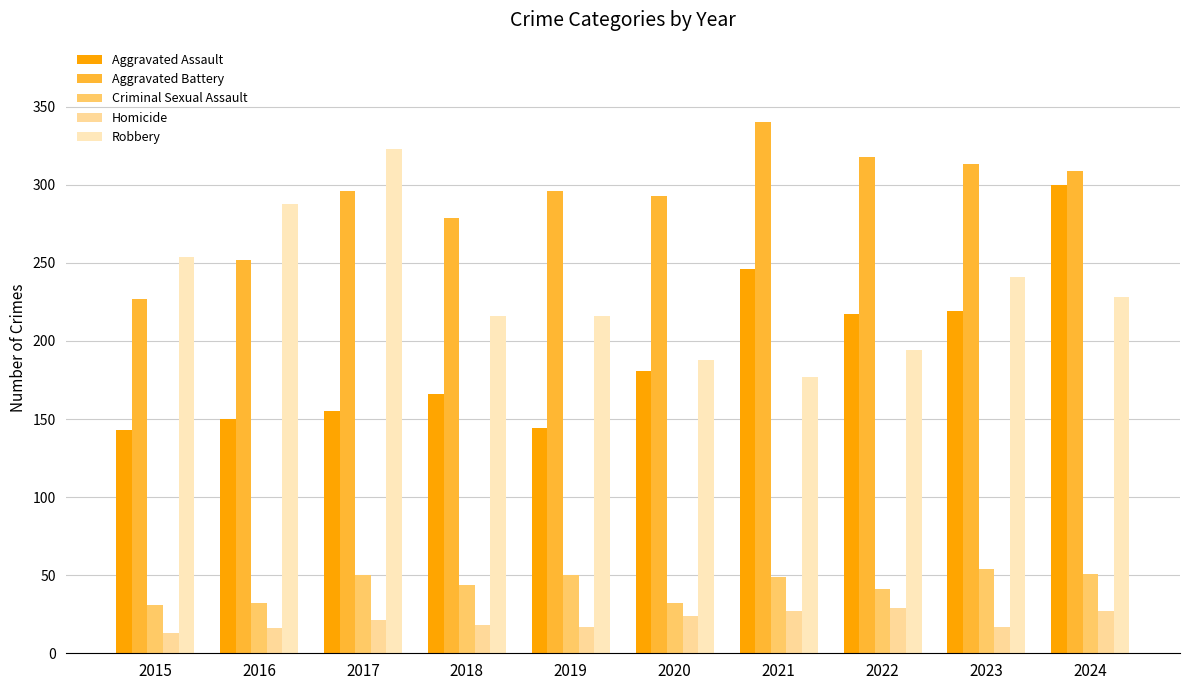

What are all the series names shown in the legend?

Aggravated Assault, Aggravated Battery, Criminal Sexual Assault, Homicide, Robbery